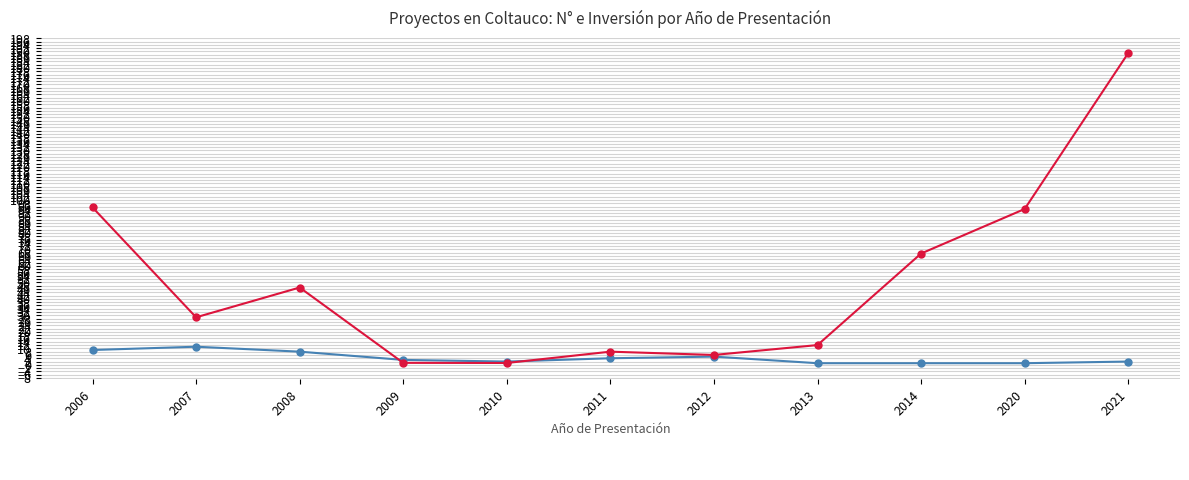

At which category is the sum across all series the highest?

2021